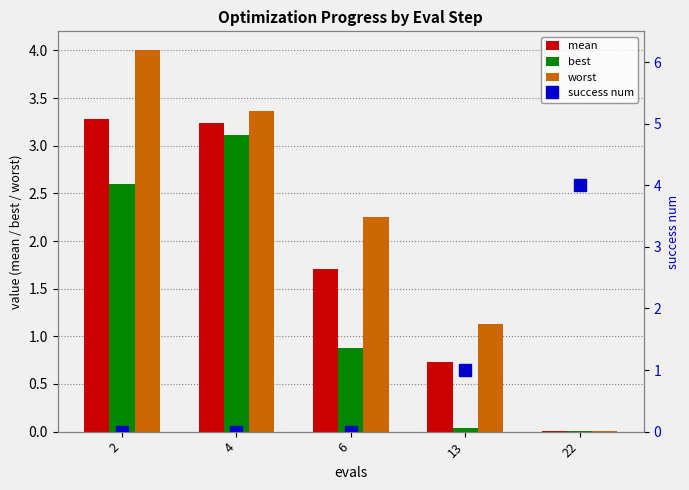

Reading right to left, what are all the values shown in this chart?

mean: 22=0.0	13=0.7	6=1.7	4=3.2	2=3.3
best: 22=0.0	13=0.0	6=0.9	4=3.1	2=2.6
worst: 22=0.0	13=1.1	6=2.3	4=3.4	2=4.0
success num: 22=4.0	13=1.0	6=0.0	4=0.0	2=0.0